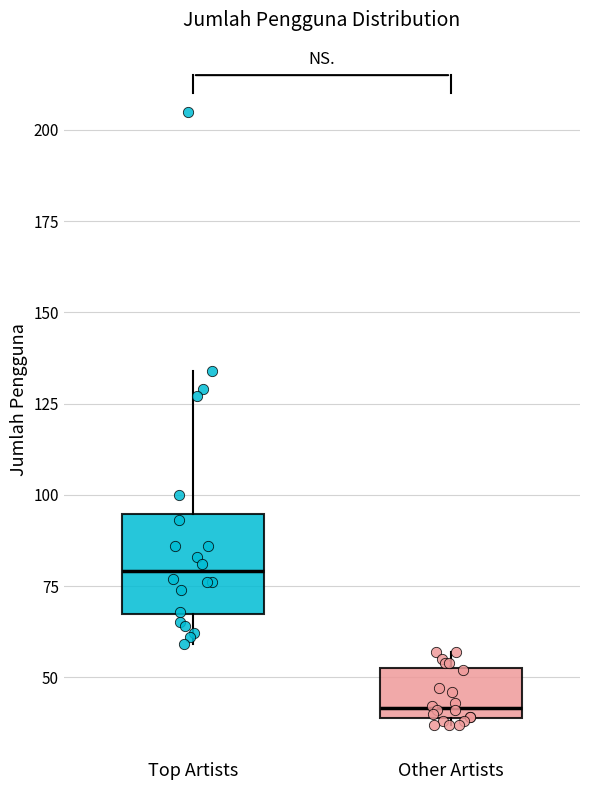

Which box's median line is the lowest?

Other Artists